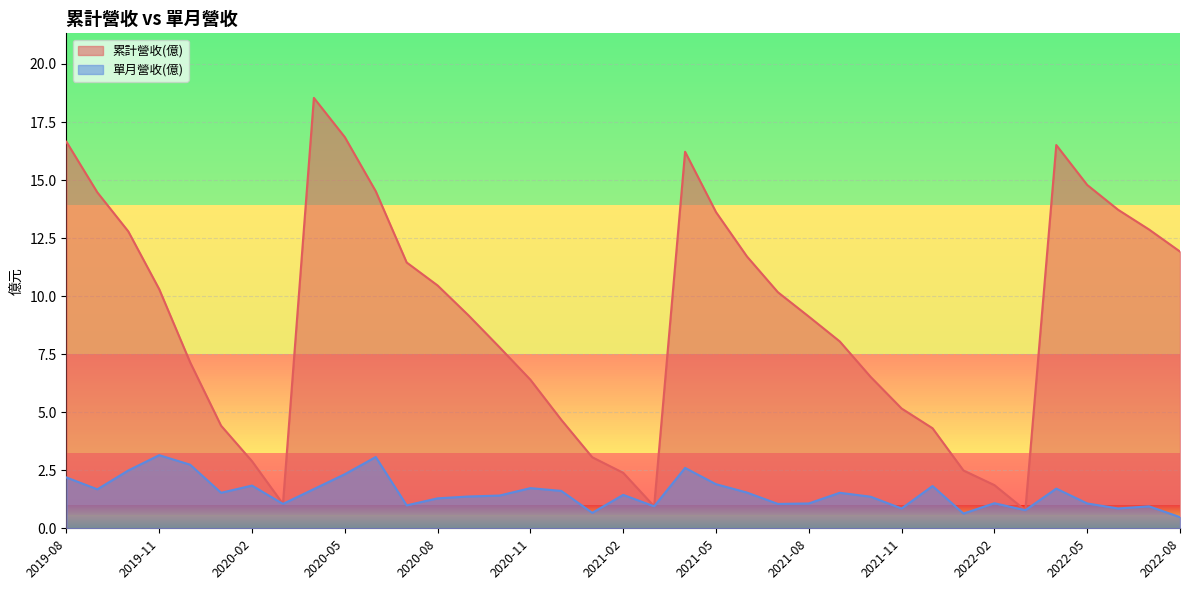

Reading left to right, extract all data points from this chart.

累計營收(億): 16.6	14.5	12.8	10.3	7.2	4.4	2.9	1.1	18.5	16.9	14.5	11.4	10.5	9.2	7.8	6.4	4.7	3.1	2.4	0.9	16.2	13.6	11.7	10.2	9.1	8.1	6.5	5.2	4.3	2.5	1.9	0.8	16.5	14.8	13.7	12.9	11.9
單月營收(億): 2.2	1.7	2.5	3.1	2.7	1.5	1.8	1.1	1.7	2.3	3.1	1.0	1.3	1.4	1.4	1.7	1.6	0.7	1.4	0.9	2.6	1.9	1.5	1.1	1.1	1.5	1.4	0.9	1.8	0.6	1.1	0.8	1.7	1.1	0.9	0.9	0.5